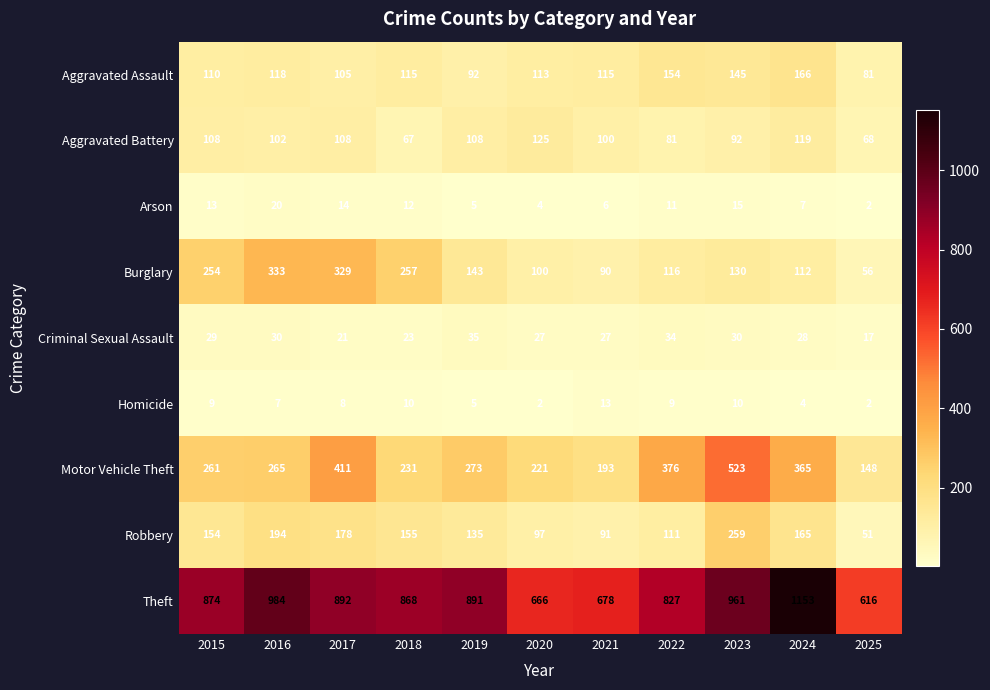

Rank the series by their maximum value, from highest to lowest.

Theft, Motor Vehicle Theft, Burglary, Robbery, Aggravated Assault, Aggravated Battery, Criminal Sexual Assault, Arson, Homicide